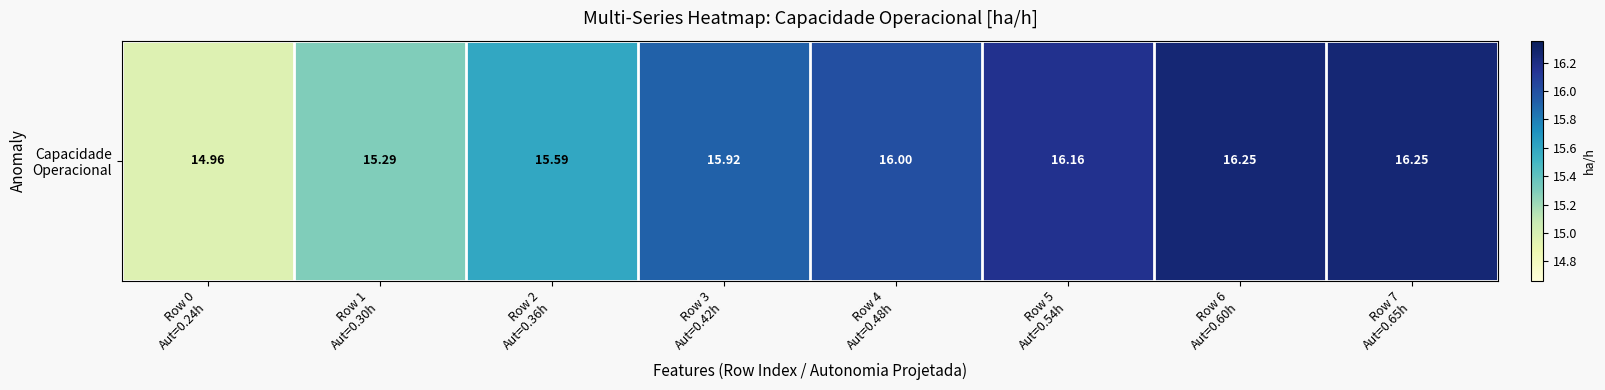

Reading left to right, extract all data points from this chart.

Row 0
Aut=0.24h=15.0	Row 1
Aut=0.30h=15.3	Row 2
Aut=0.36h=15.6	Row 3
Aut=0.42h=15.9	Row 4
Aut=0.48h=16.0	Row 5
Aut=0.54h=16.2	Row 6
Aut=0.60h=16.3	Row 7
Aut=0.65h=16.3